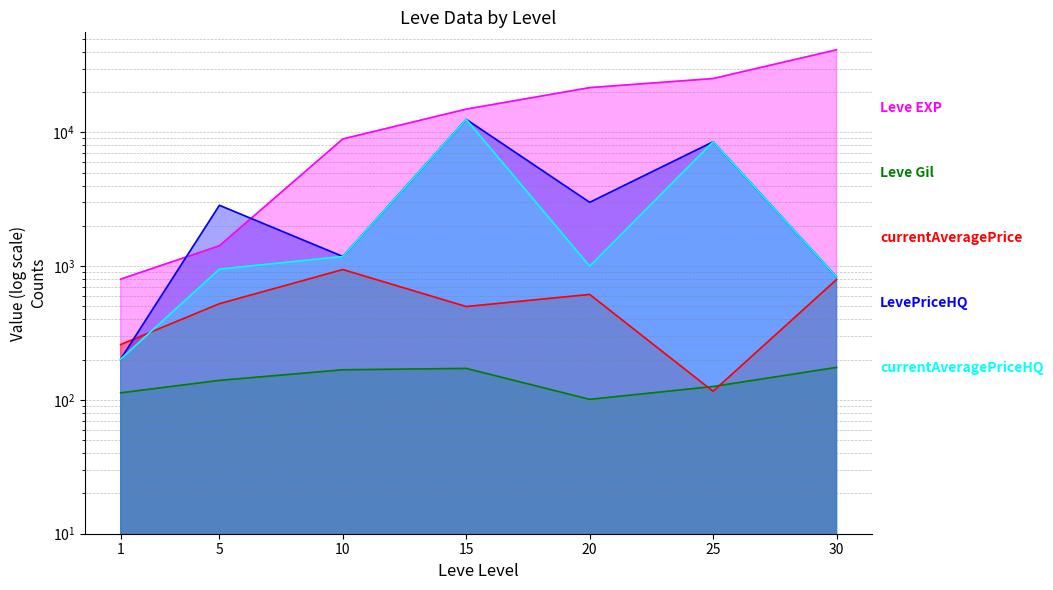

True or false: currentAveragePriceHQ and Leve EXP intersect in this chart.

False